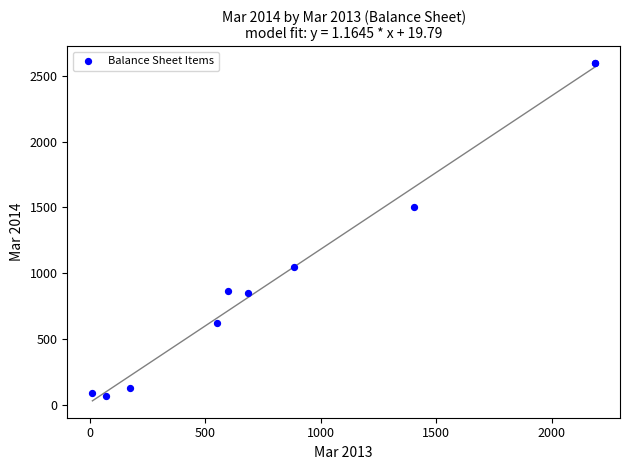

What Y value in the scatter plot is closest to 1332?

1507